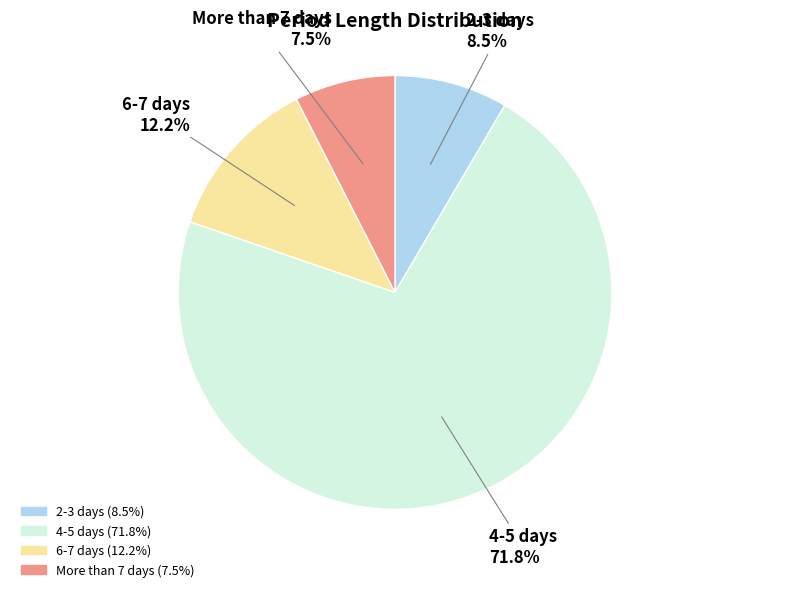

What percentage is the 6-7 days slice, to the nearest percent?

12%